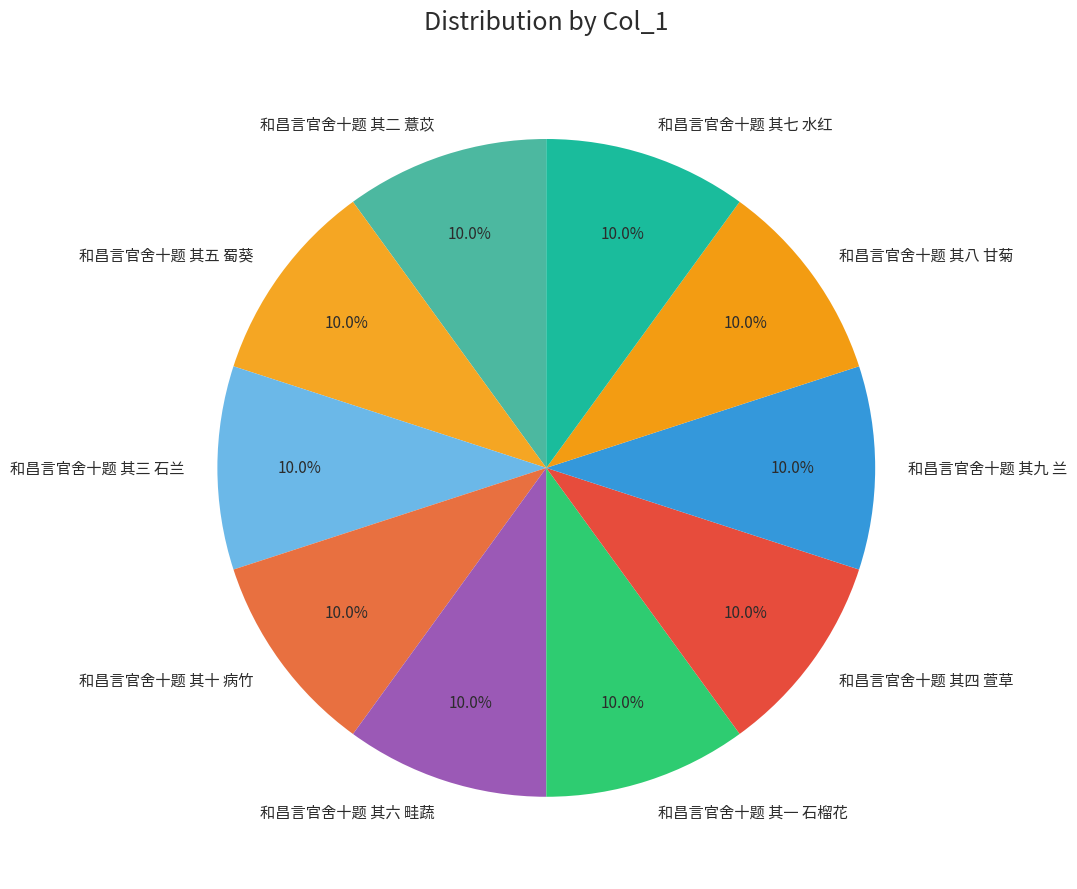

To the nearest percent, what percentage of the pie is 和昌言官舍十题 其二 薏苡?

10%